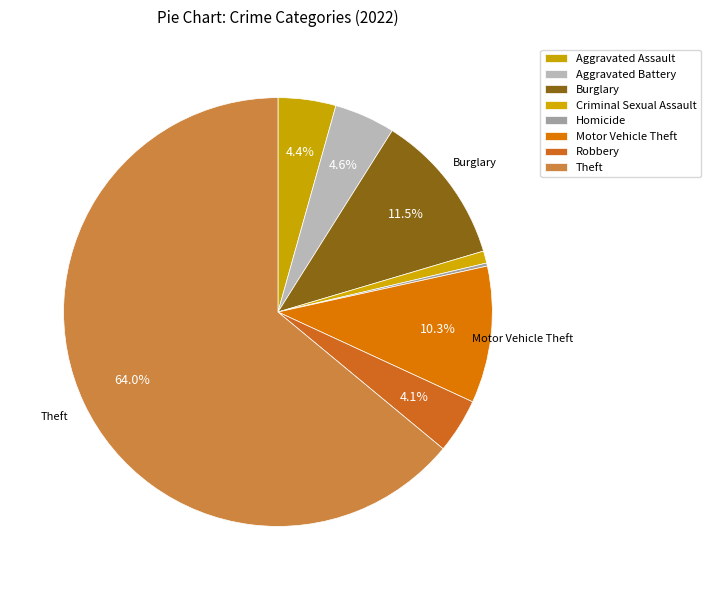

How much of the chart is everything except Robbery?

95.9%